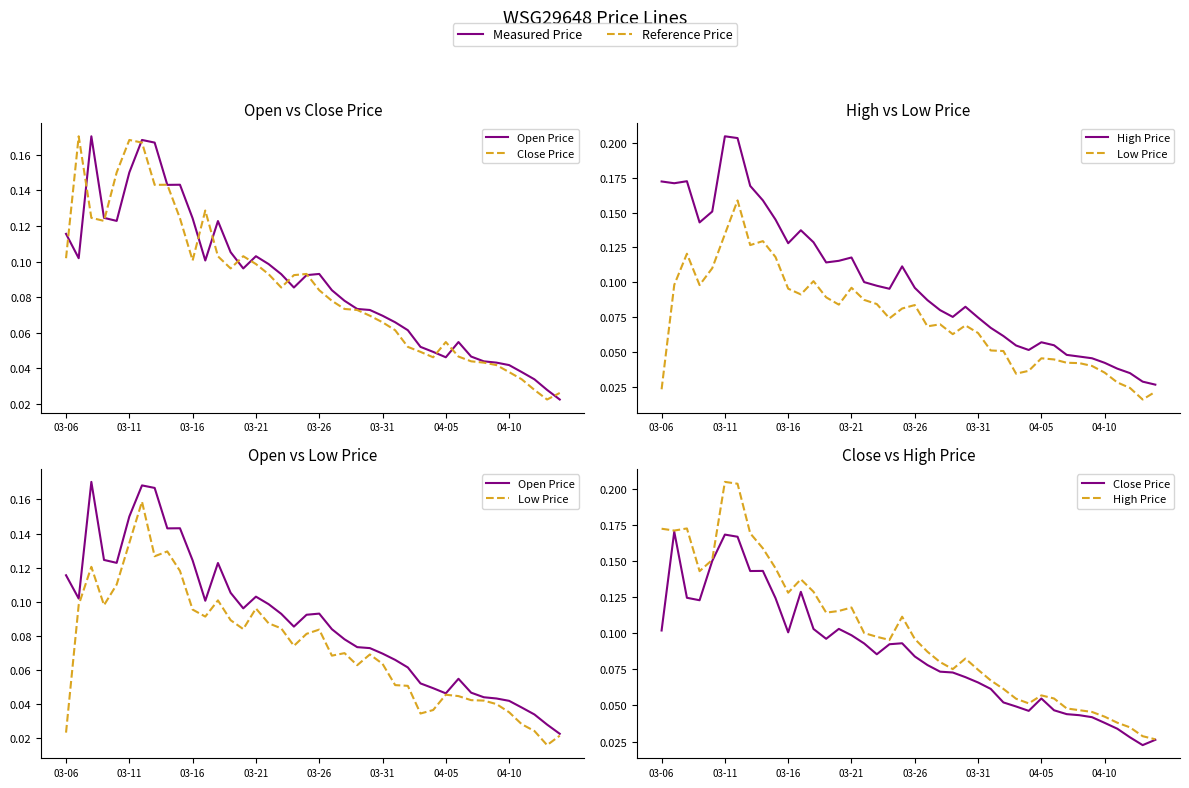

What position from the right is 17?

23